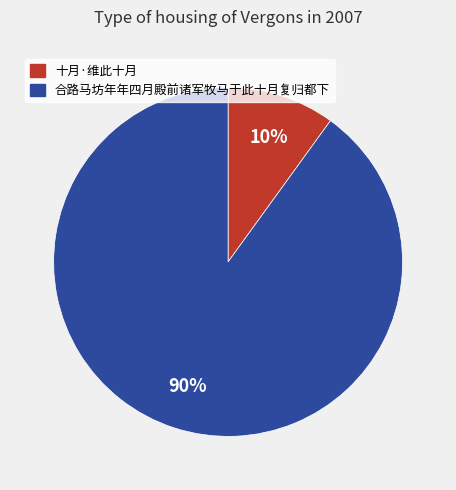

To the nearest percent, what percentage of the pie is 十月·维此十月?

10%